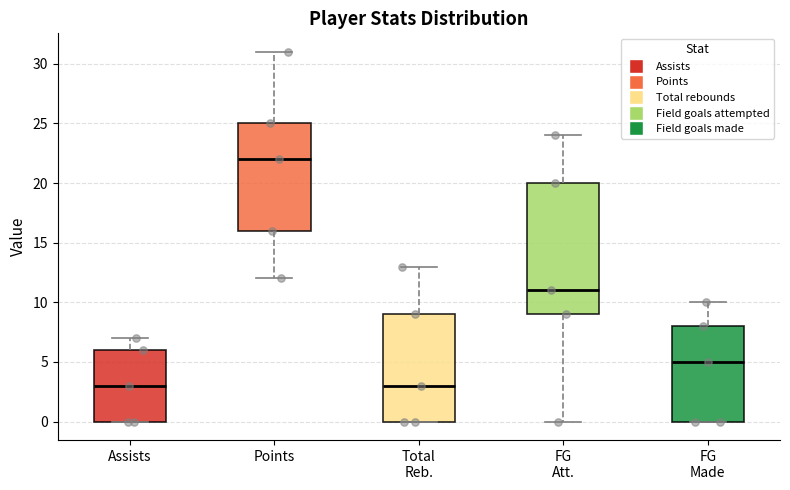

Reading left to right, transcribe this box plot: for each box, give where its median line is, the range the box spans, and where its two whiskers end, as read against the y-axis. The values are not printed on the chart, so give them approximately, as read against the axis.

Assists: median 3, box 0 to 6, whiskers 0 to 7
Points: median 22, box 16 to 25, whiskers 12 to 31
Total Reb.: median 3, box 0 to 9, whiskers 0 to 13
FG Att.: median 11, box 9 to 20, whiskers 0 to 24
FG Made: median 5, box 0 to 8, whiskers 0 to 10